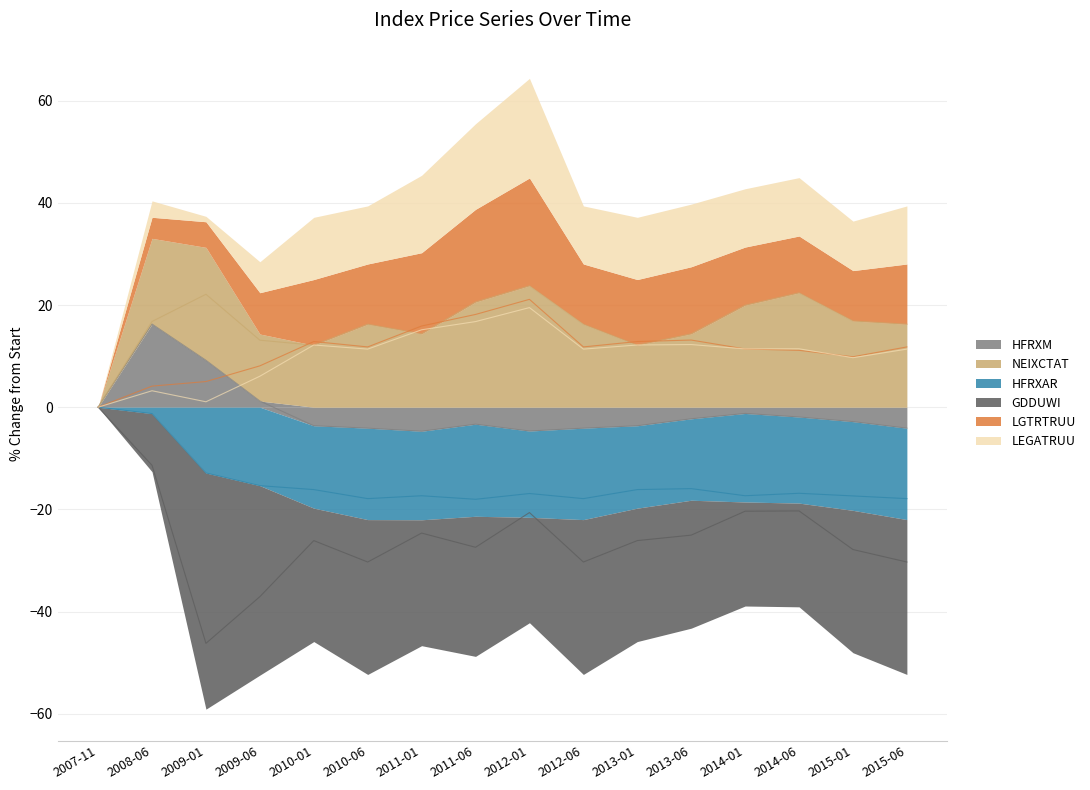

Reading right to left, what are all the values shown in this chart?

HFRXM: 2015-06=-4.1	2015-01=-2.8	2014-06=-1.9	2014-01=-1.2	2013-06=-2.3	2013-01=-3.6	2012-06=-4.1	2012-01=-4.7	2011-06=-3.3	2011-01=-4.7	2010-06=-4.1	2010-01=-3.6	2009-06=1.2	2009-01=9.2	2008-06=16.3	2007-11=0.0
NEIXCTAT: 2015-06=16.2	2015-01=16.9	2014-06=22.4	2014-01=20.0	2013-06=14.4	2013-01=12.1	2012-06=16.2	2012-01=23.8	2011-06=20.6	2011-01=14.3	2010-06=16.2	2010-01=12.1	2009-06=13.1	2009-01=22.1	2008-06=16.8	2007-11=0.0
HFRXAR: 2015-06=-17.9	2015-01=-17.4	2014-06=-16.9	2014-01=-17.3	2013-06=-15.9	2013-01=-16.1	2012-06=-17.9	2012-01=-16.9	2011-06=-18.0	2011-01=-17.3	2010-06=-17.9	2010-01=-16.1	2009-06=-15.4	2009-01=-12.9	2008-06=-1.3	2007-11=0.0
GDDUWI: 2015-06=-30.3	2015-01=-27.9	2014-06=-20.3	2014-01=-20.4	2013-06=-25.0	2013-01=-26.1	2012-06=-30.3	2012-01=-20.6	2011-06=-27.4	2011-01=-24.6	2010-06=-30.3	2010-01=-26.1	2009-06=-37.1	2009-01=-46.2	2008-06=-11.4	2007-11=0.0
LGTRTRUU: 2015-06=11.8	2015-01=9.9	2014-06=11.1	2014-01=11.4	2013-06=13.1	2013-01=12.9	2012-06=11.8	2012-01=21.1	2011-06=18.2	2011-01=15.9	2010-06=11.8	2010-01=12.9	2009-06=8.1	2009-01=5.0	2008-06=4.1	2007-11=0.0
LEGATRUU: 2015-06=11.4	2015-01=9.7	2014-06=11.4	2014-01=11.4	2013-06=12.3	2013-01=12.2	2012-06=11.4	2012-01=19.5	2011-06=16.8	2011-01=15.2	2010-06=11.4	2010-01=12.2	2009-06=6.1	2009-01=1.1	2008-06=3.2	2007-11=0.0